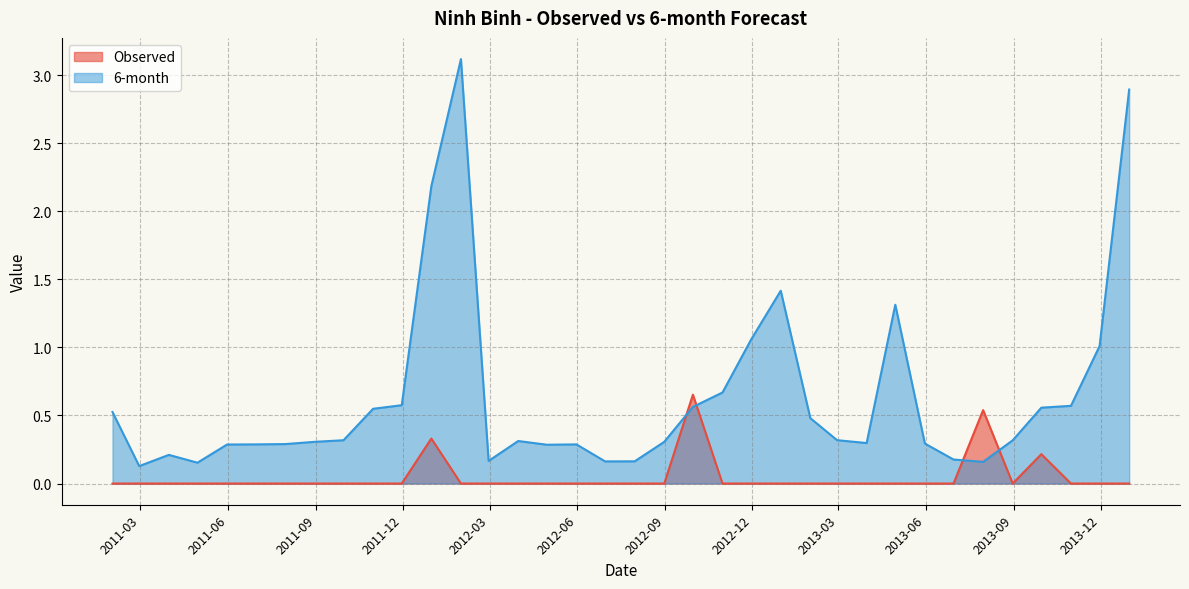

Count the Observed values in the range 0 to 1.

36